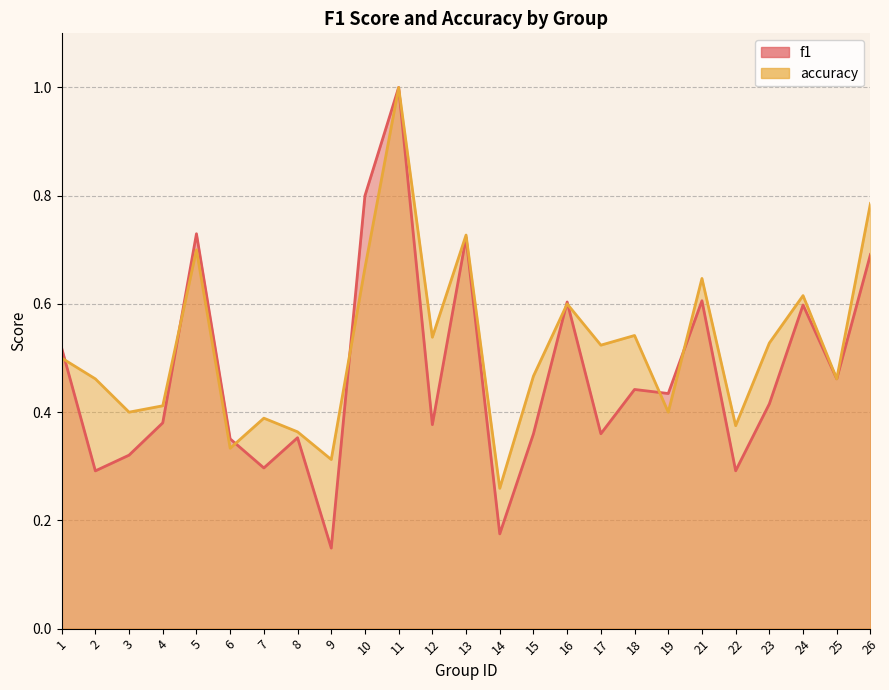

Reading right to left, list all the values displayed in this chart.

f1: 0.7	0.5	0.6	0.4	0.3	0.6	0.4	0.4	0.4	0.6	0.4	0.2	0.7	0.4	1.0	0.8	0.1	0.4	0.3	0.4	0.7	0.4	0.3	0.3	0.5
accuracy: 0.8	0.5	0.6	0.5	0.4	0.6	0.4	0.5	0.5	0.6	0.5	0.3	0.7	0.5	1.0	0.7	0.3	0.4	0.4	0.3	0.7	0.4	0.4	0.5	0.5